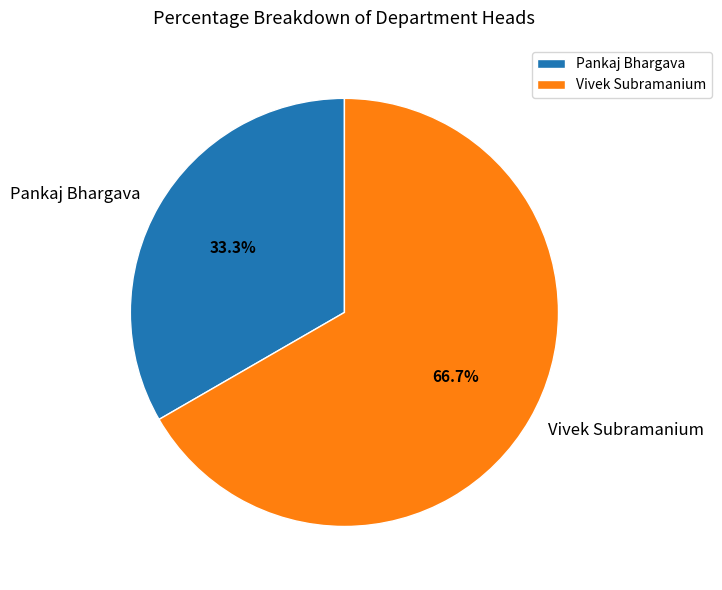

Which slice is the smallest?

Pankaj Bhargava